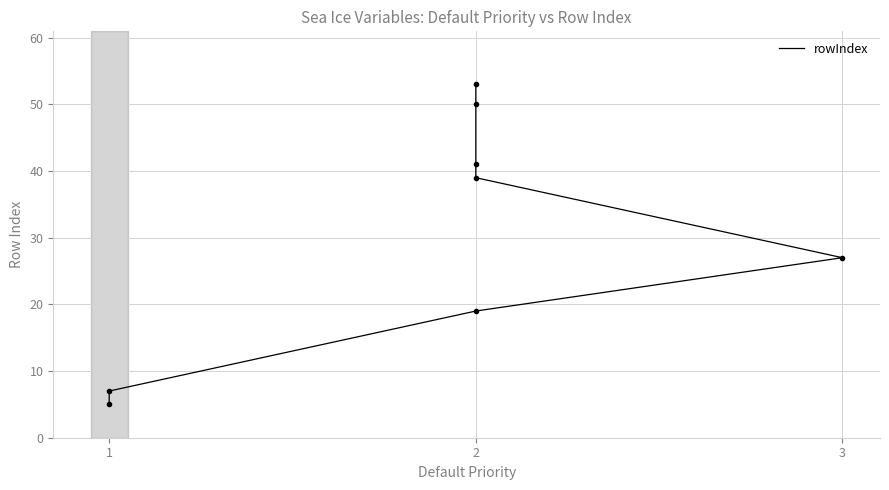

How many data points does each series have?

8